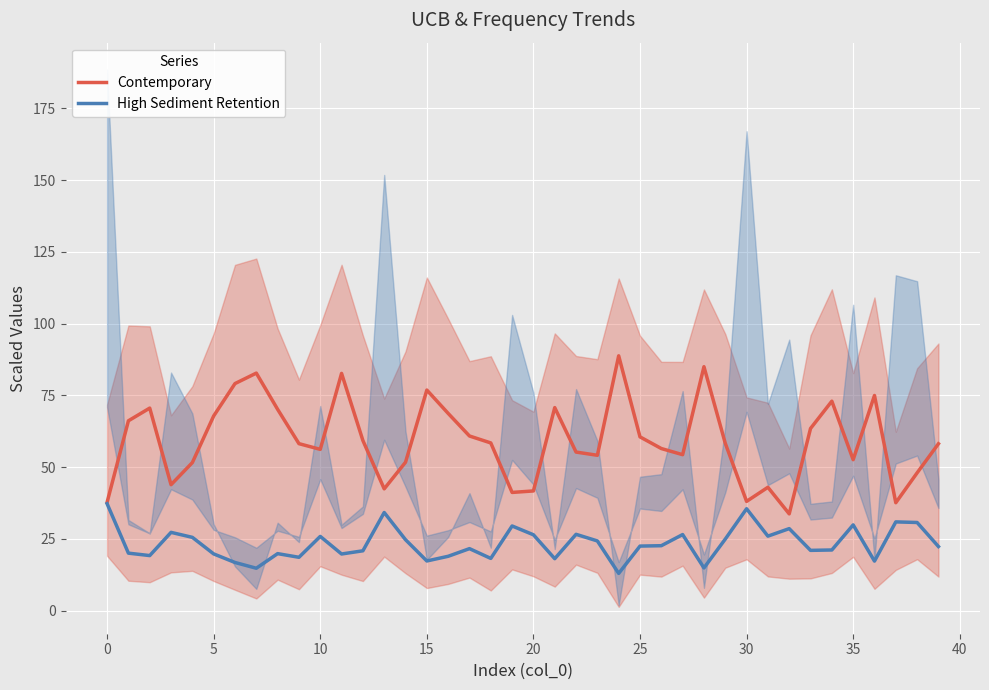

The value of Contemporary at 30 is 11.7. True or false?

False